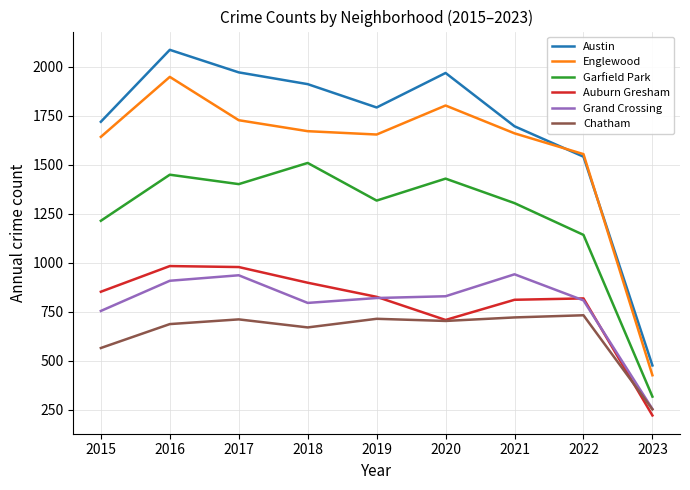

True or false: Garfield Park has a value of 2229 at 2019.

False